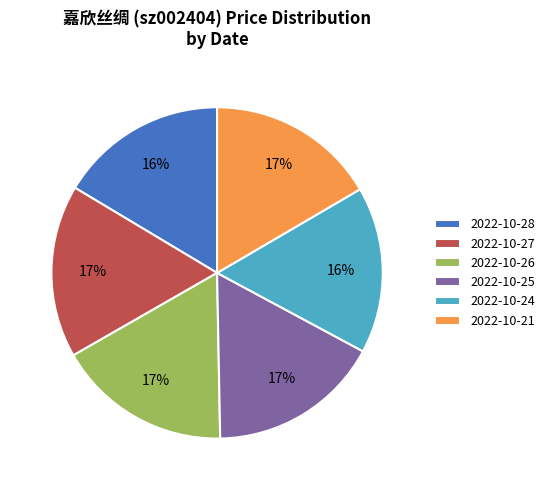

Between 2022-10-26 and 2022-10-28, which is larger?

2022-10-26